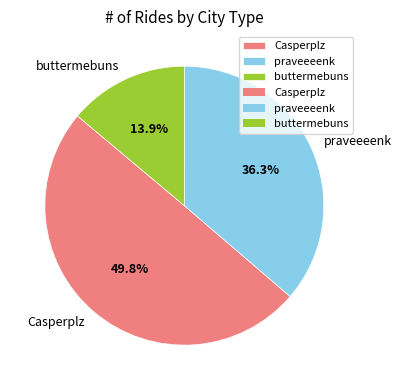

Combined, do praveeeenk and Casperplz account for over 50%?

Yes